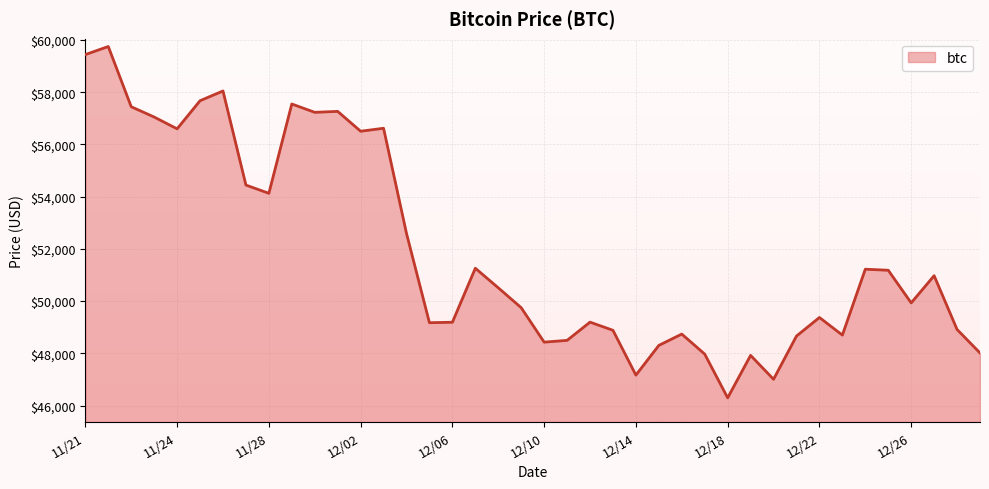

What is the difference between the maximum and minimum values?

13453